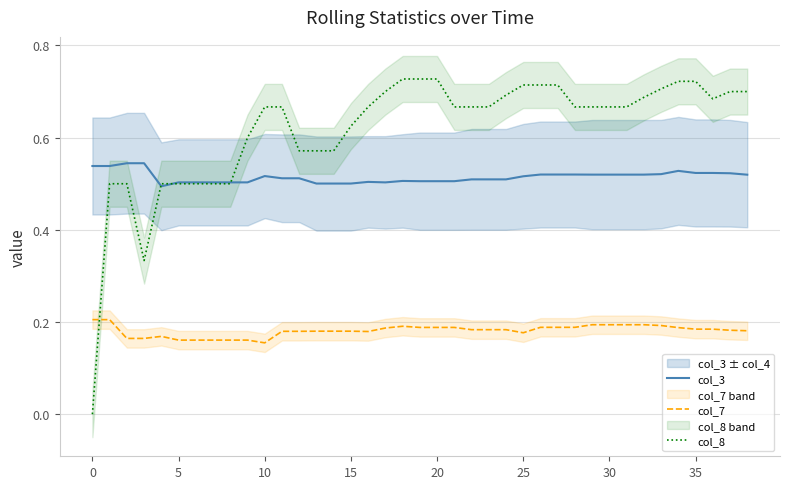

What is the sum of all col_3 values?

20.1